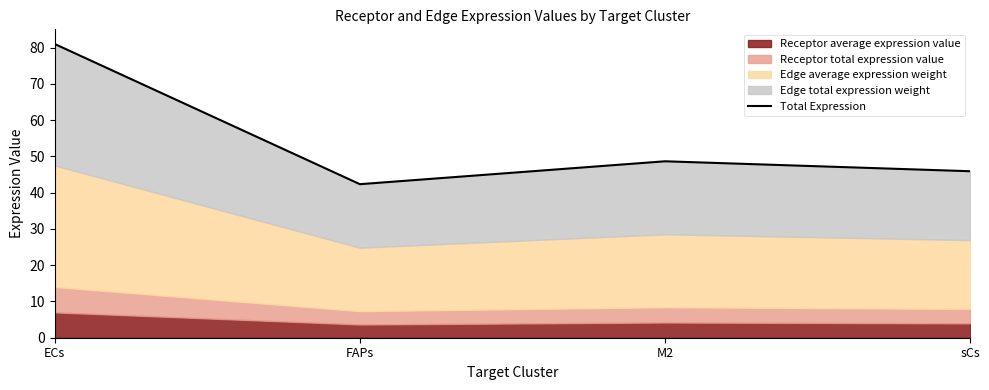

Where does the data first go above 48?

ECs